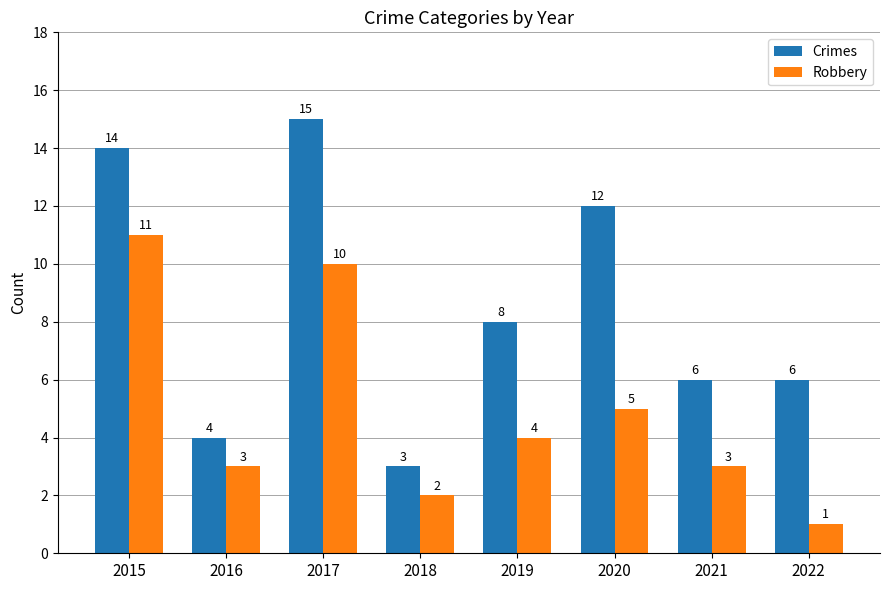

List the series in order of their peak value, highest first.

Crimes, Robbery